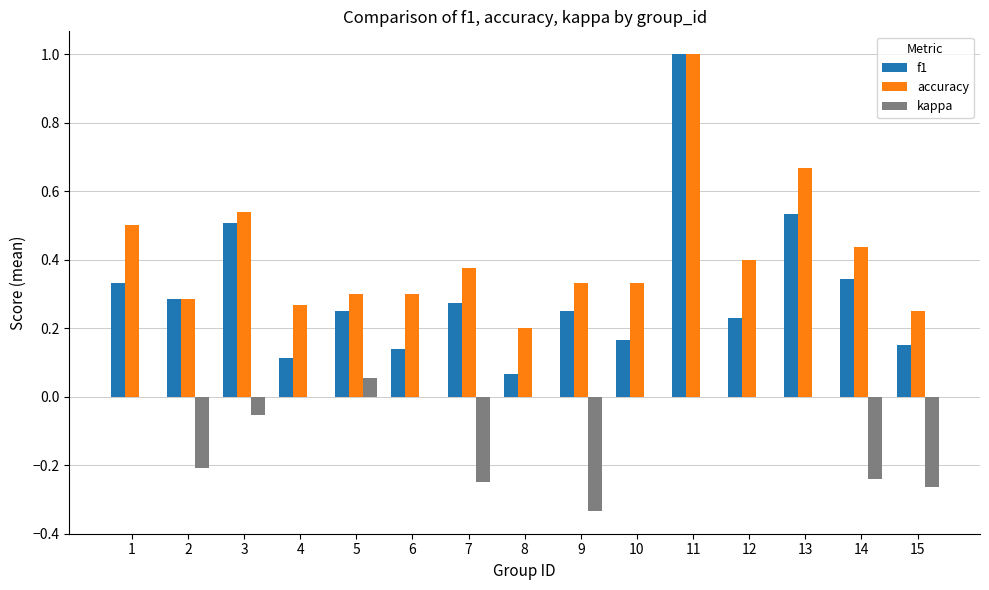

What is the sum of all f1 values?

4.6